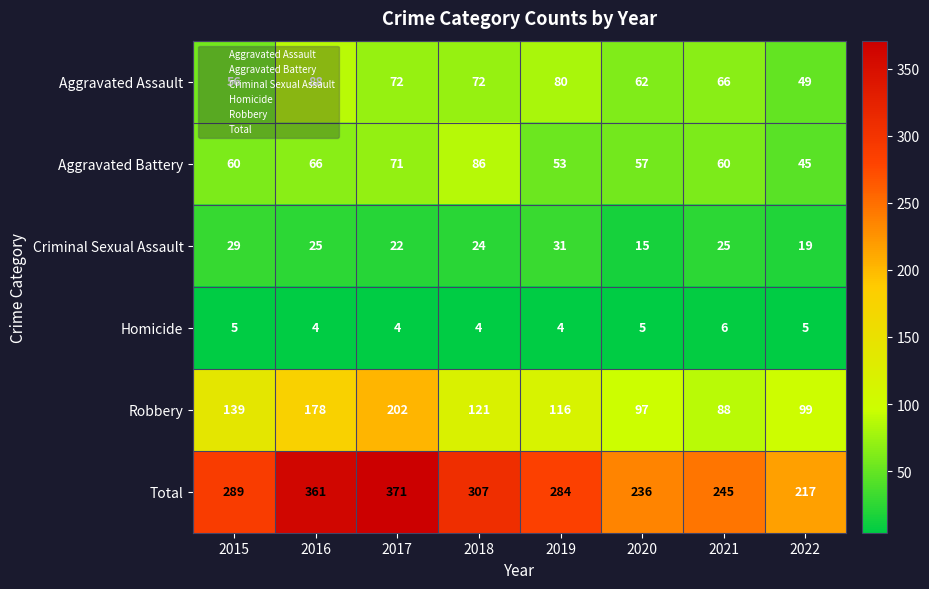

Which series has the largest total across all categories?

Total